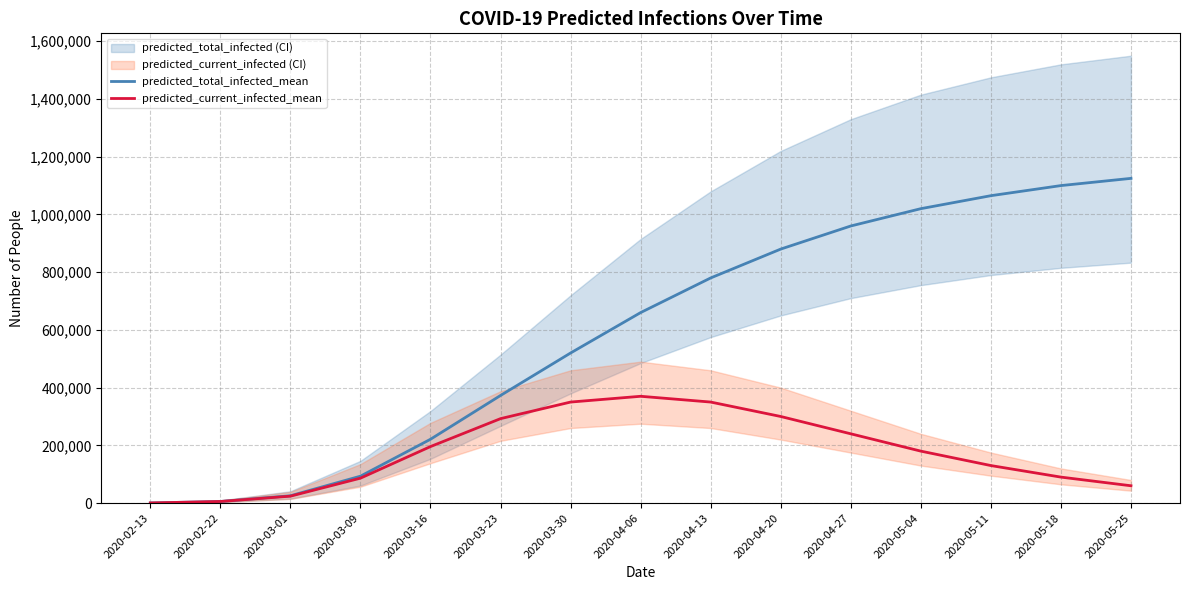

True or false: predicted_total_infected_mean and predicted_current_infected_mean cross at least once.

False